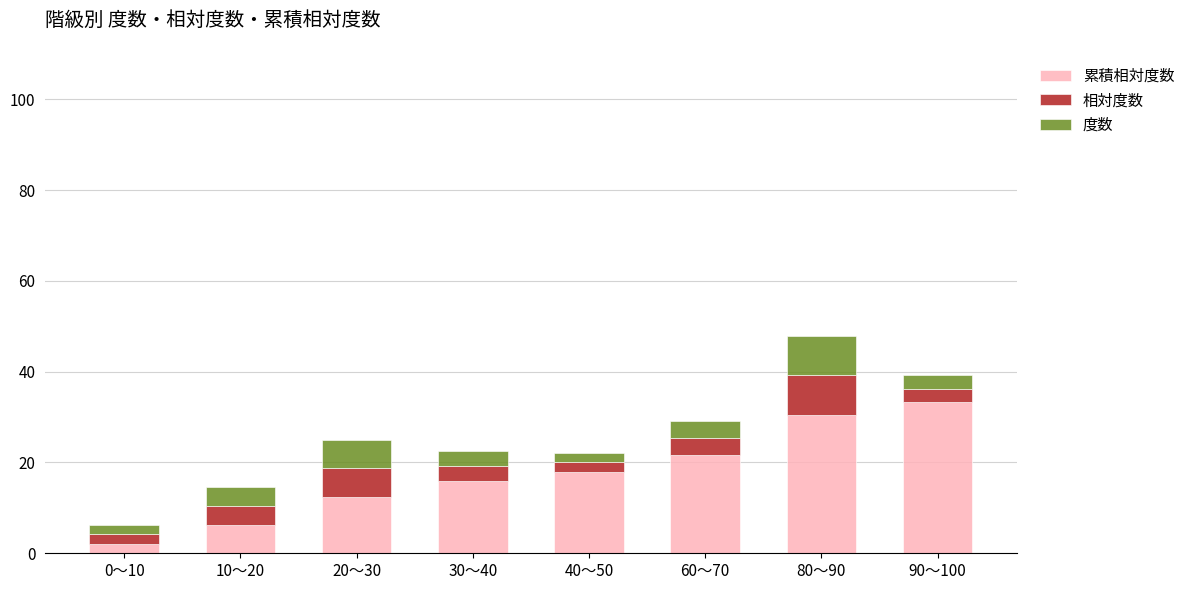

At which category is the sum across all series the highest?

80～90